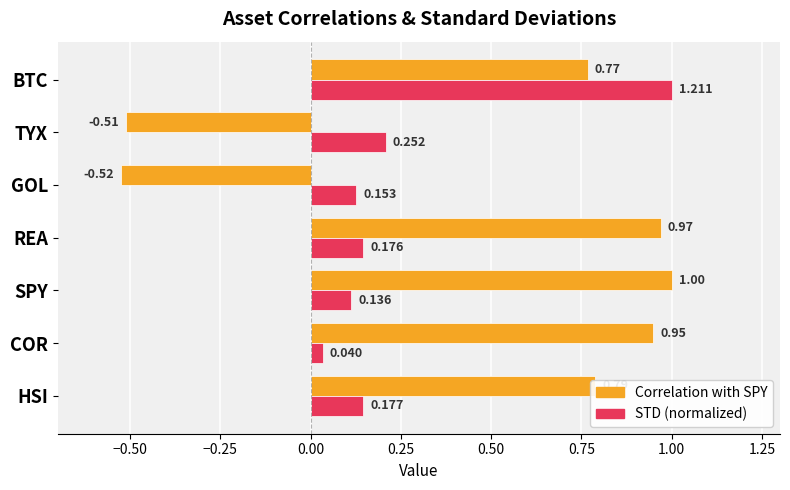

How many negative values does the Correlation with SPY series have?

2